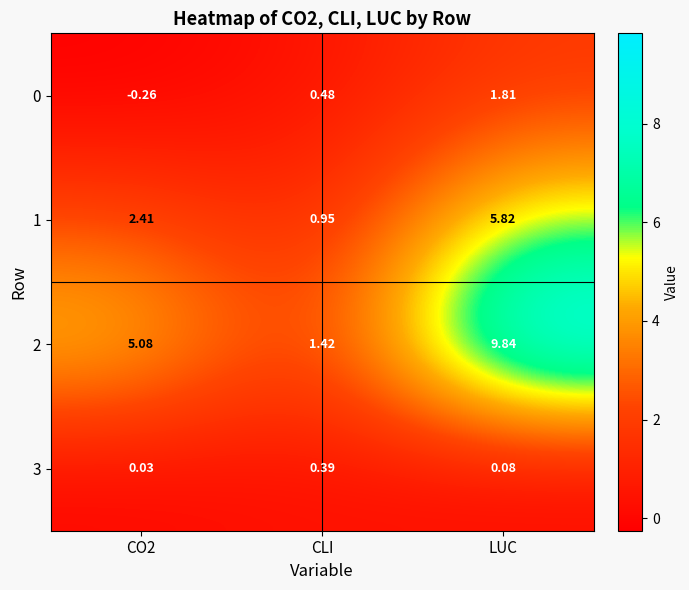

Is the value of 3 at LUC greater than the value of 0 at CLI?

No